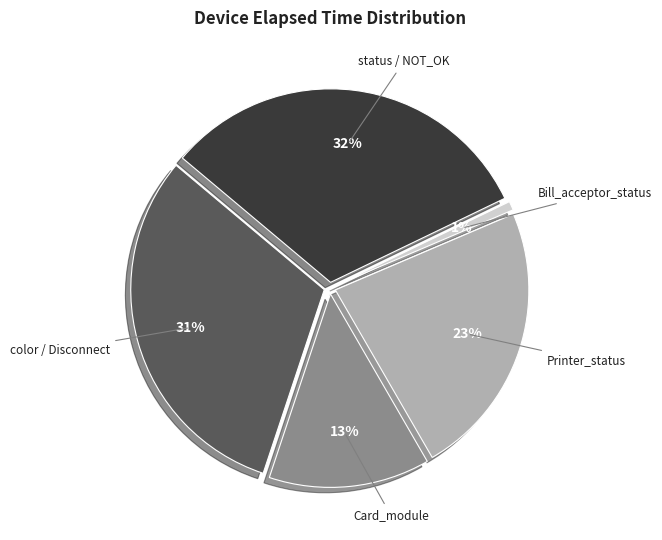

Count the number of slices in the pie.

5